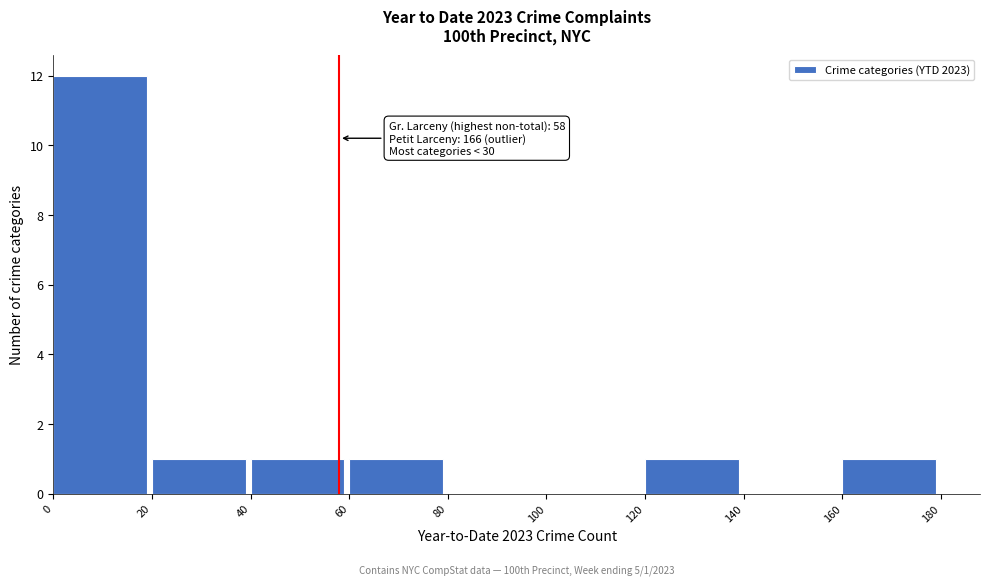

Which range on the x-axis has the tallest bar?

0 to 20